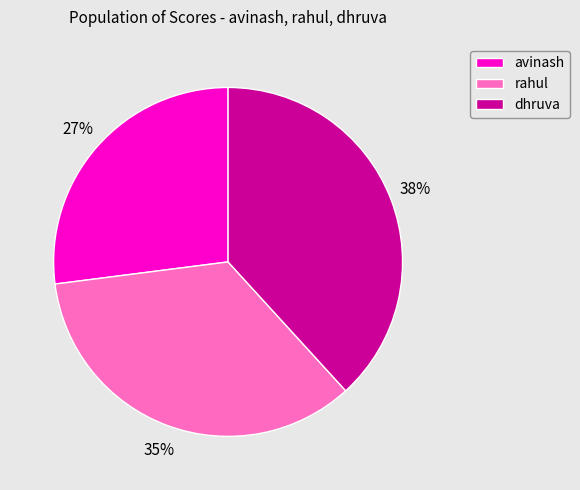

Is the sum of rahul and avinash greater than half?

Yes